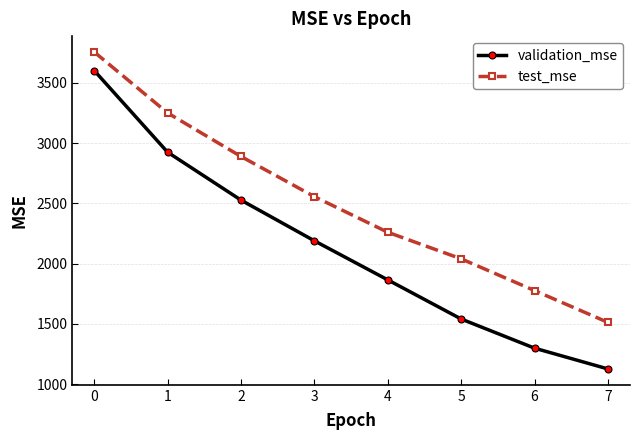

What is the value of the validation_mse point at the 6th from the left?

1541.1